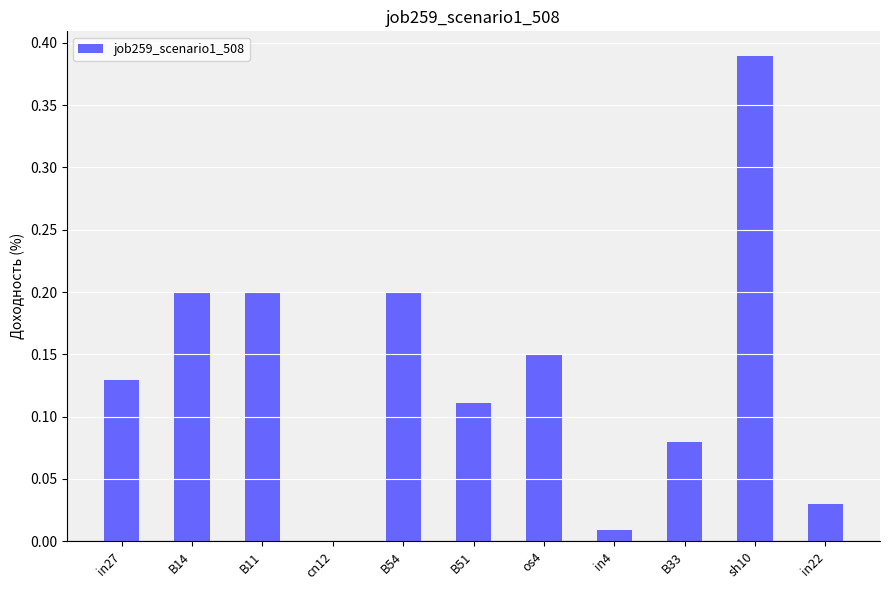

What is the sum of the values at B14 and sh10?

0.6